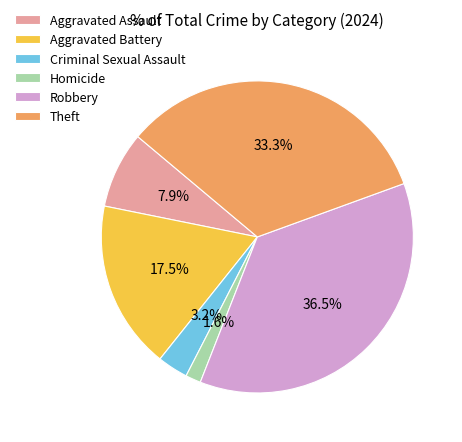

Which has a higher value, Aggravated Assault or Aggravated Battery?

Aggravated Battery